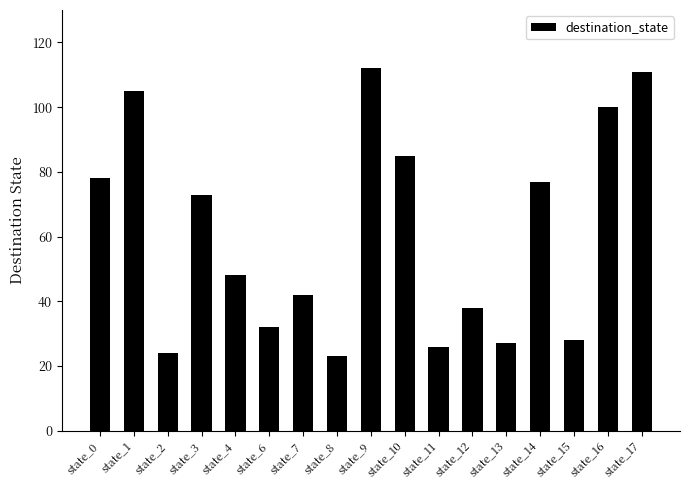

Where does the data first go above 48?

state_0